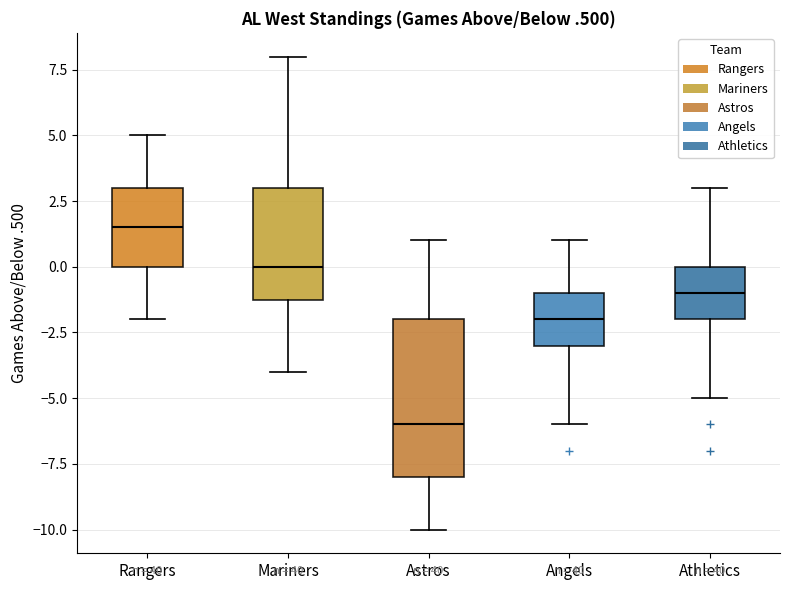

Which box has the highest median line?

Rangers